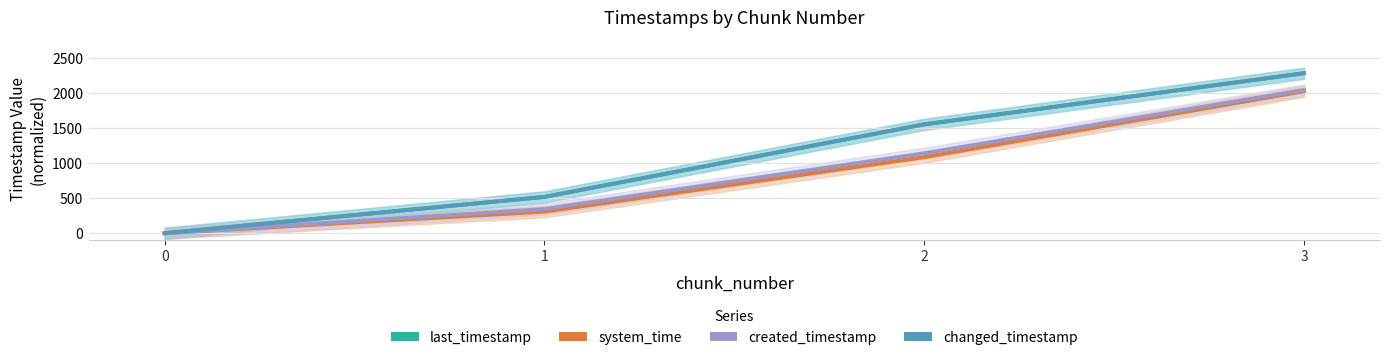

True or false: last_timestamp and created_timestamp cross at least once.

False